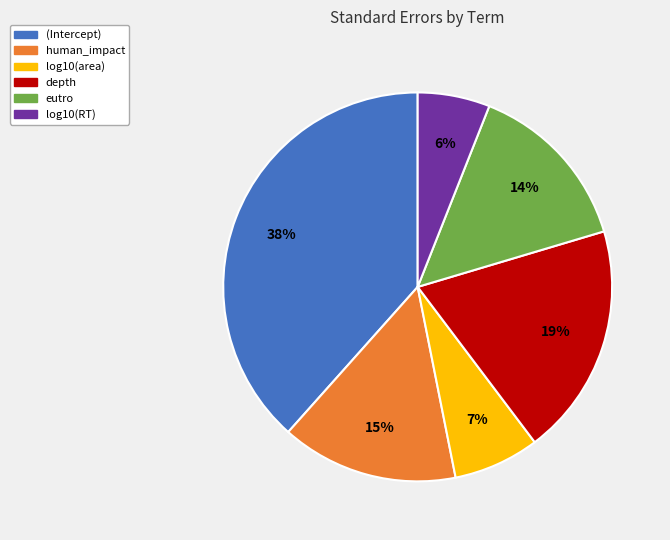

Which has a higher value, eutro or log10(RT)?

eutro